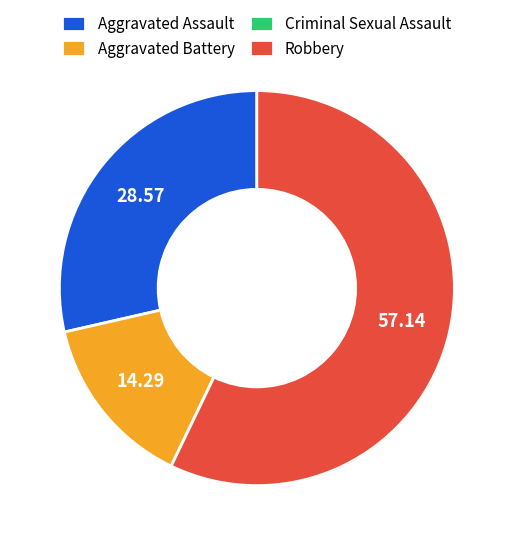

Do Aggravated Assault and Robbery together represent more than half of the pie?

Yes